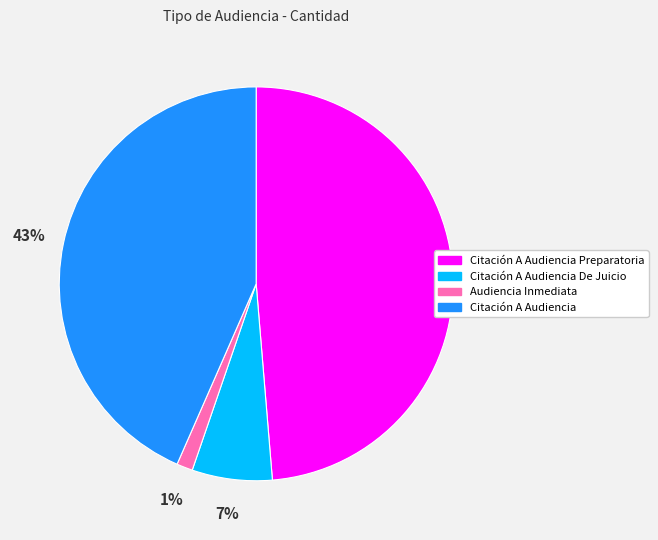

How many segments does this pie chart have?

4